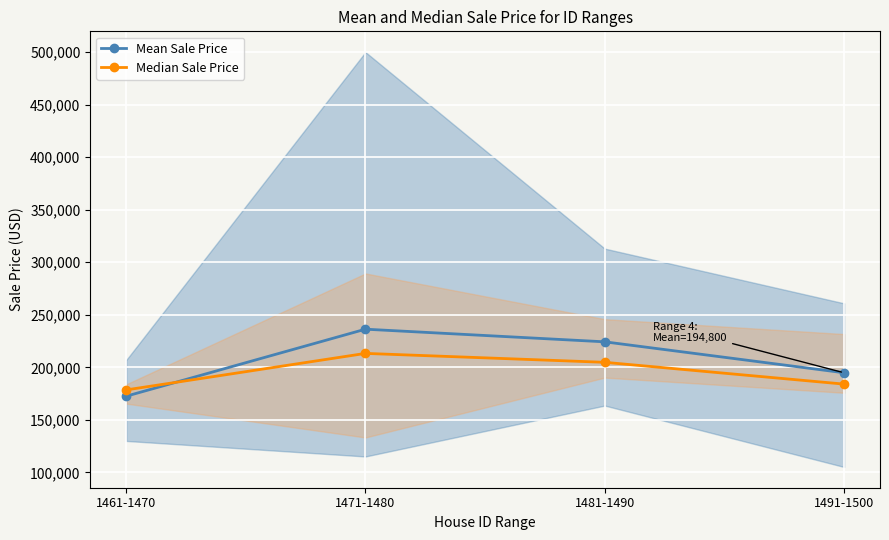

What is the label of the 3rd point from the left?

1481-1490